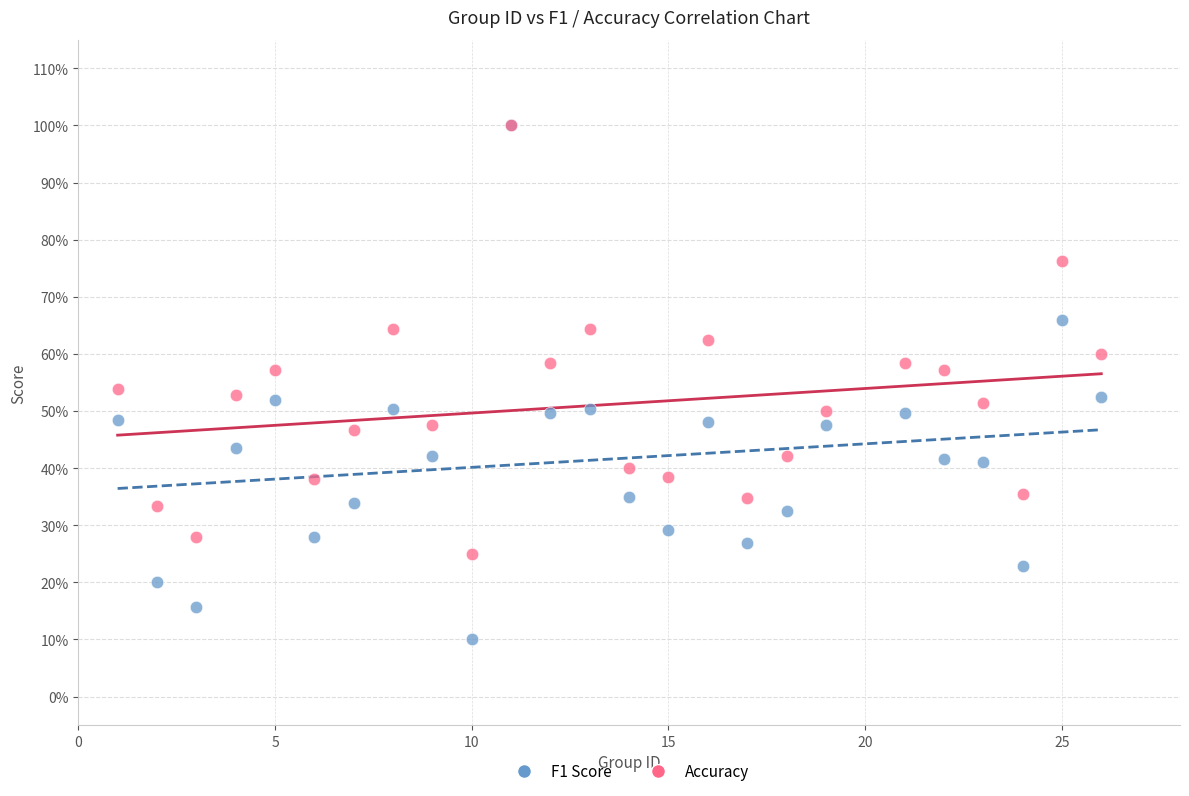

What are all the series names shown in the legend?

F1 Score, Accuracy